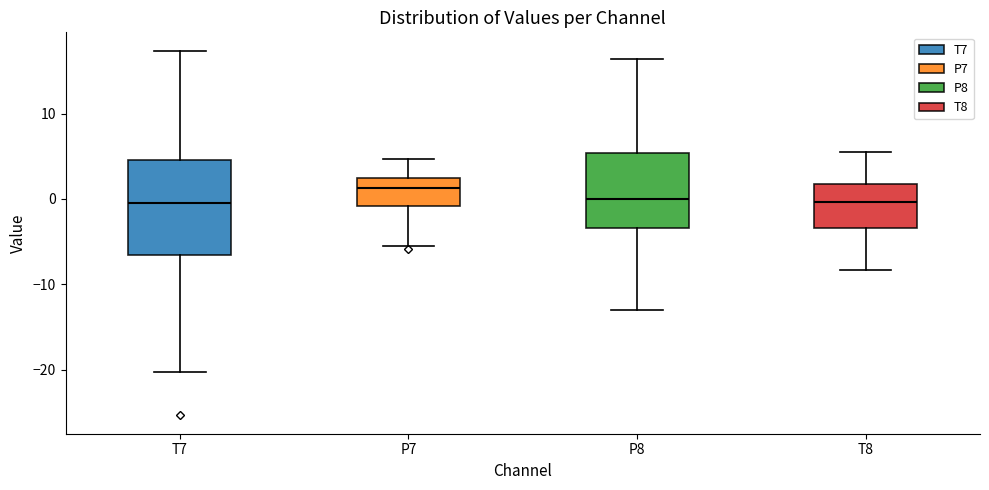

Where is the lower edge of the box for T8 on the y-axis? The values are not printed on the chart, so give them approximately, as read against the axis.

-3